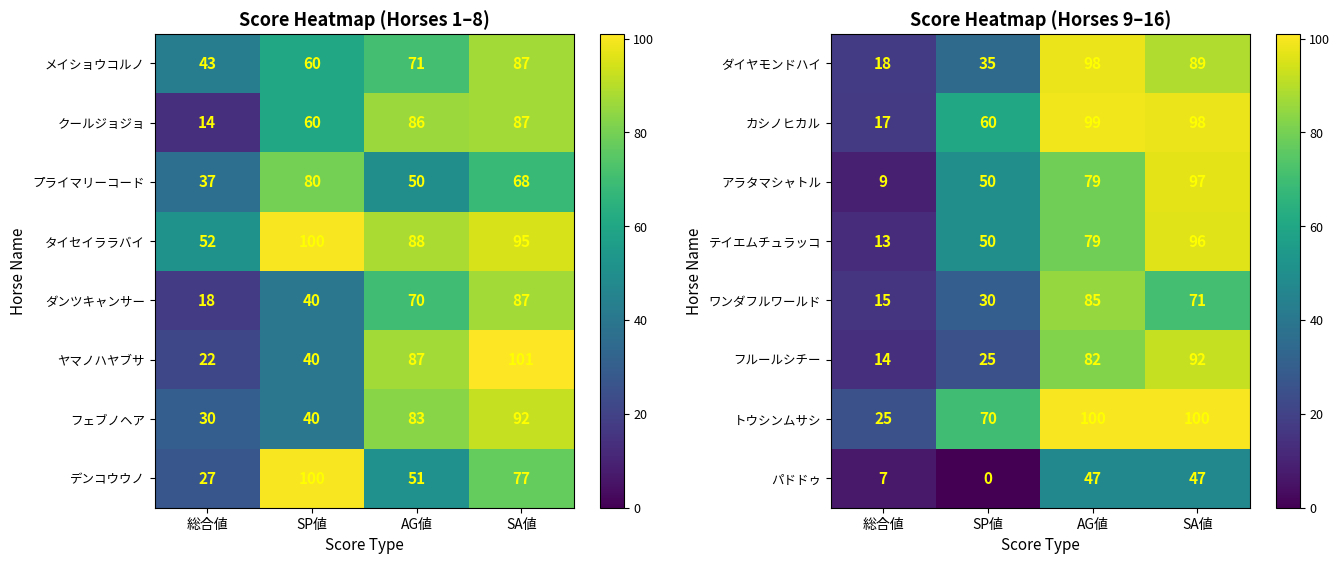

At which label does テイエムチュラッコ reach its peak?

SA値